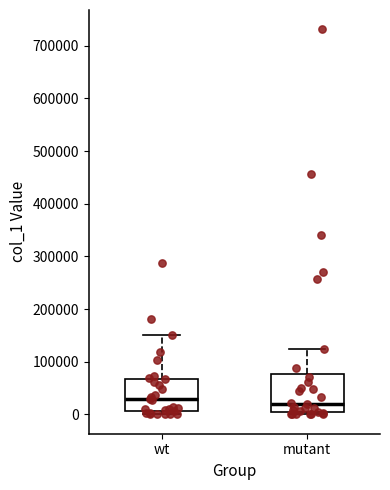

Where does the upper whisker of the box for wt end on the y-axis? The values are not printed on the chart, so give them approximately, as read against the axis.

150000